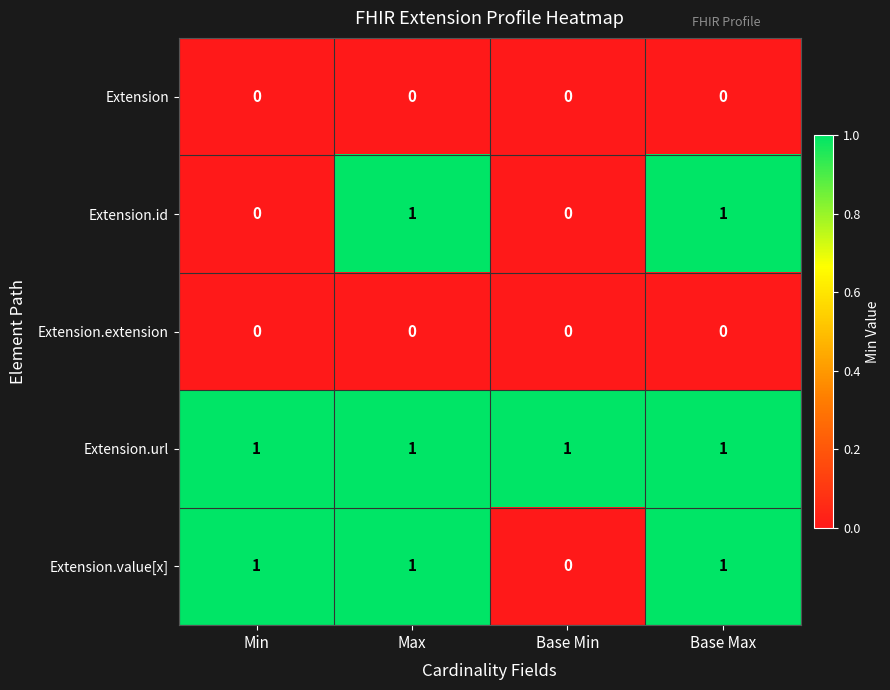

Between Min and Base Max, which series saw the biggest shift?

Extension.id